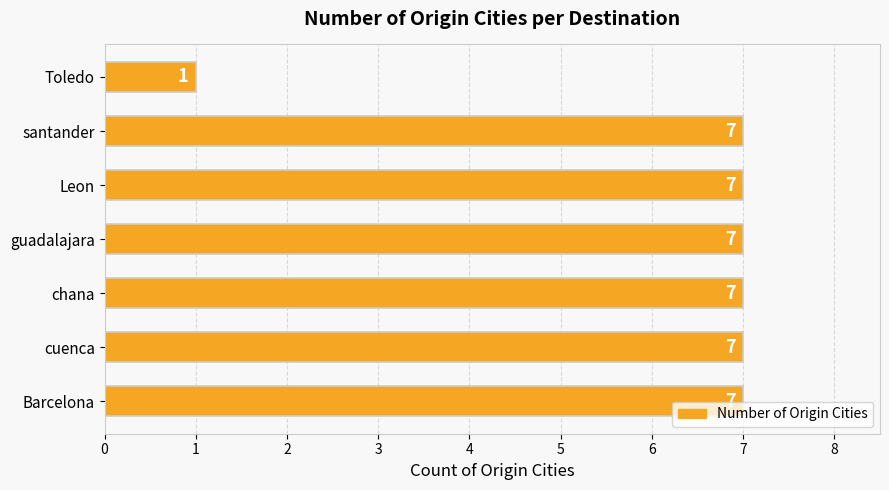

Approximately how many times larger is the value at Barcelona compared to santander?

1.0